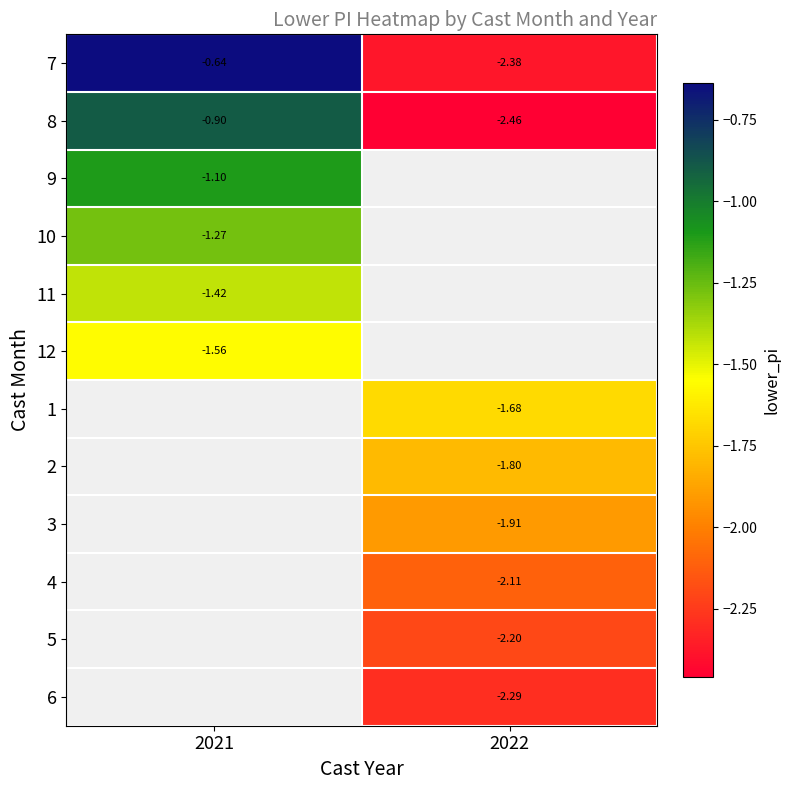

Between 2022 and 2021, which is larger?

2021